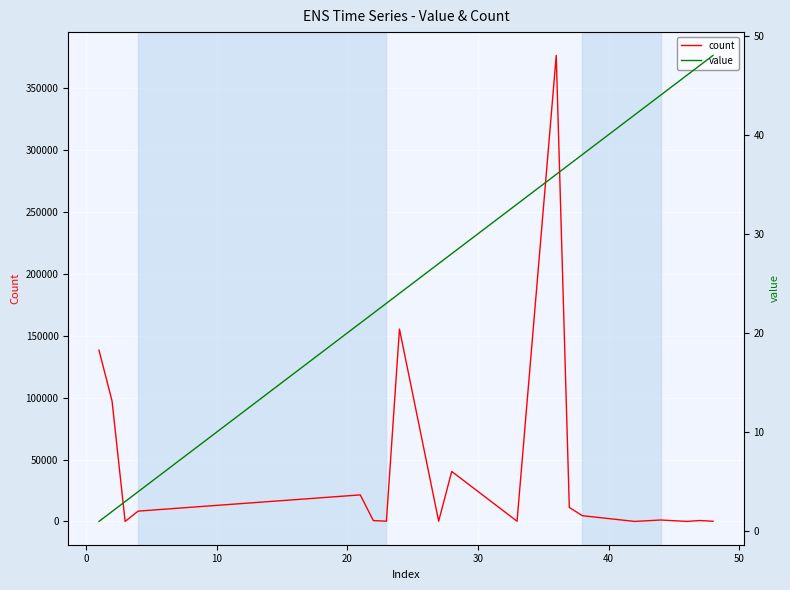

True or false: value has a value of 35 at 30.

False